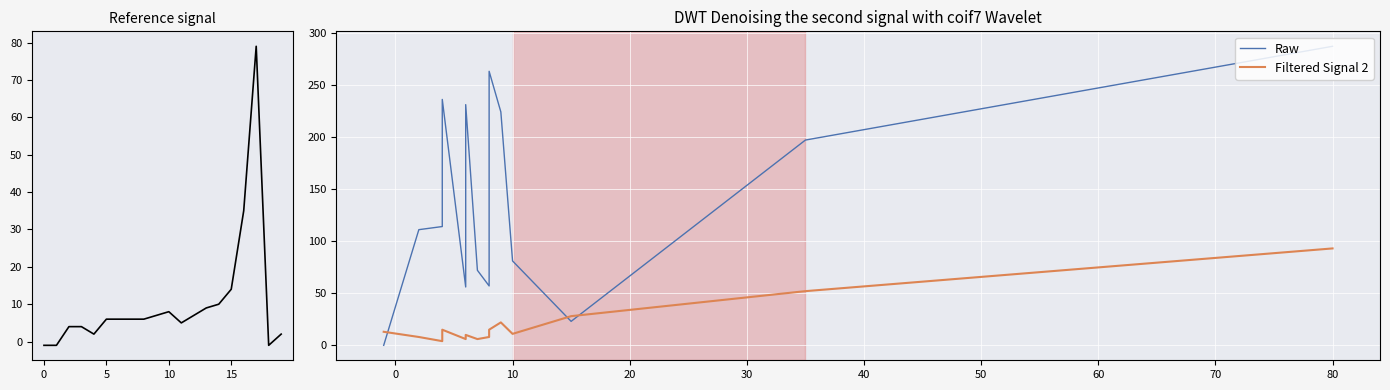

True or false: SPC_LAYER and Filtered Signal 2 cross at least once.

True